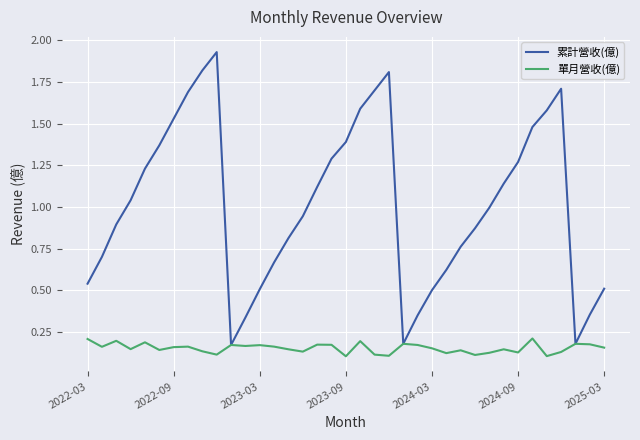

Which series has the widest spread of values?

累計營收(億)